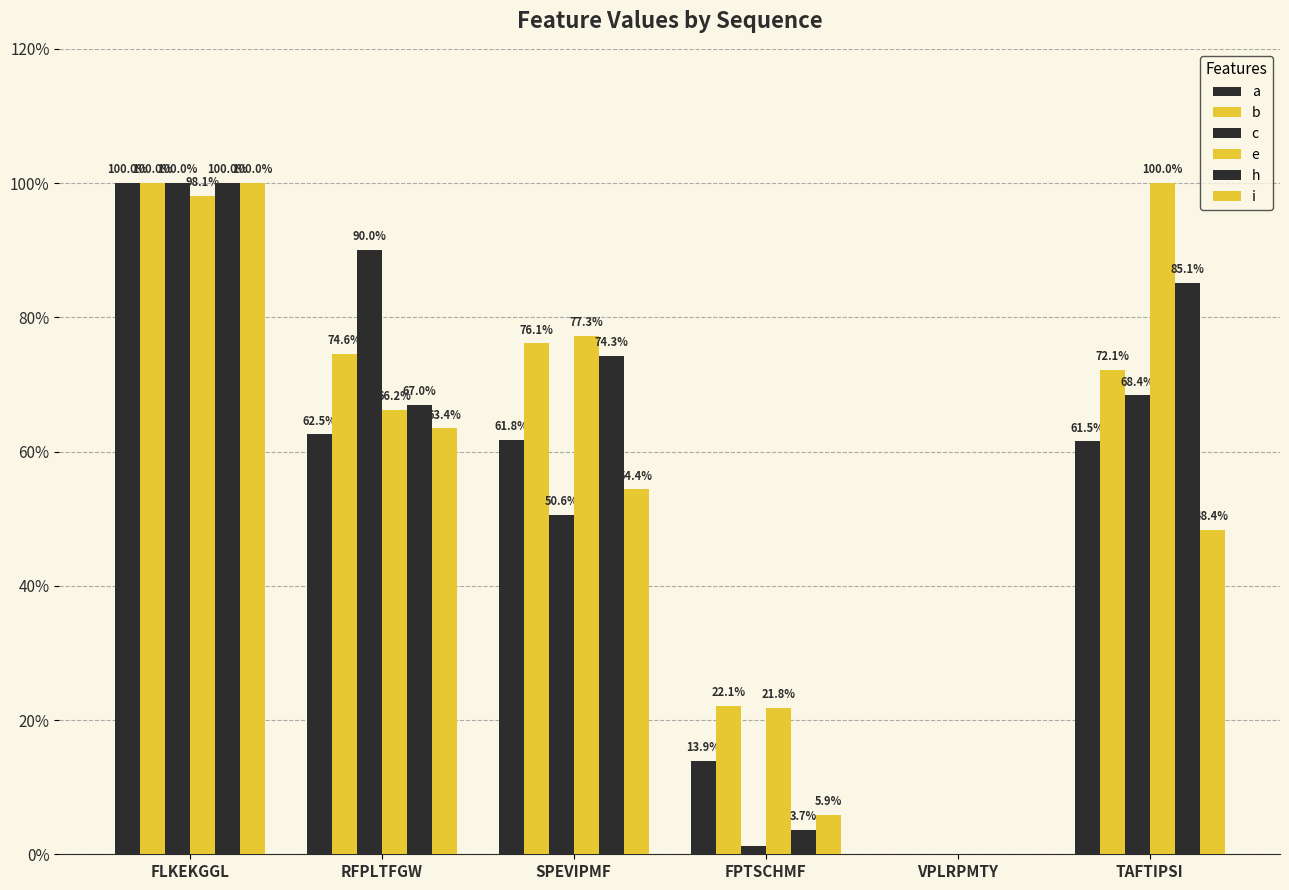

Is the value of a at TAFTIPSI greater than the value of b at FPTSCHMF?

Yes